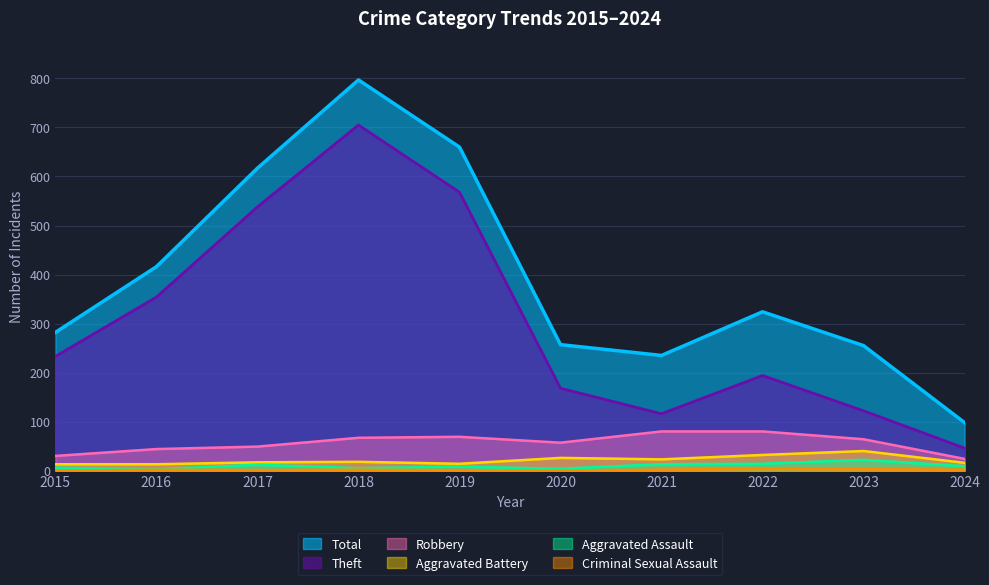

Reading left to right, list all the values displayed in this chart.

Total: 282	416	617	797	660	257	235	324	255	98
Theft: 233	354	538	705	568	168	116	194	122	46
Robbery: 30	44	49	67	69	57	80	80	64	24
Aggravated Battery: 13	13	17	18	14	26	23	32	40	16
Aggravated Assault: 6	3	12	5	8	4	13	14	22	9
Criminal Sexual Assault: 0	2	1	2	1	0	2	4	3	2